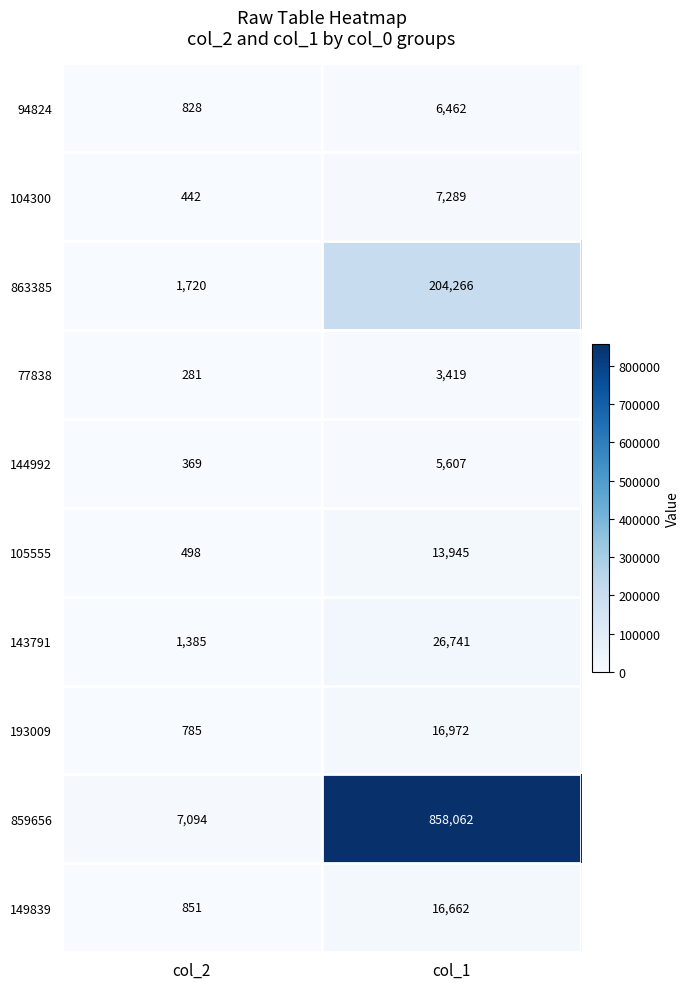

The value of 144992 at col_1 is 5607. True or false?

True